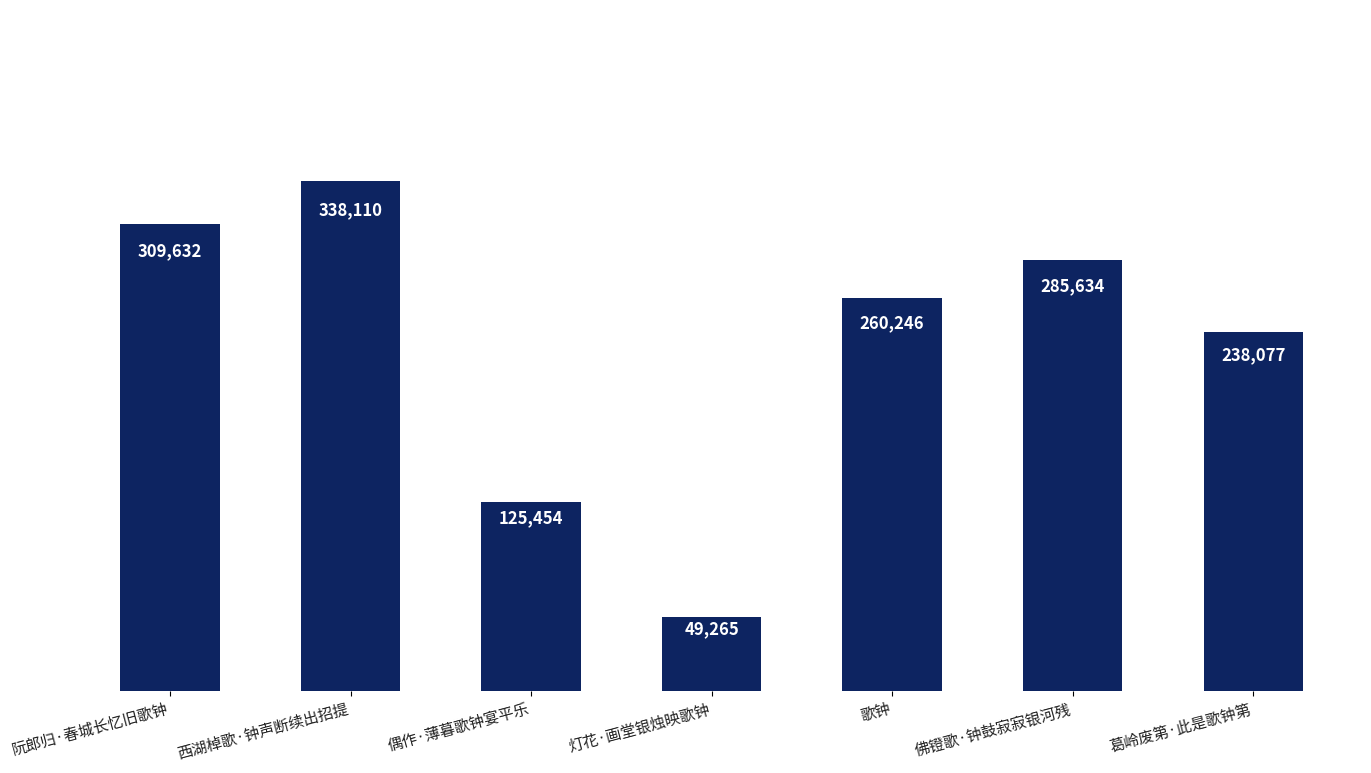

What is the label of the 7th bar from the left?

葛岭废第·此是歌钟第